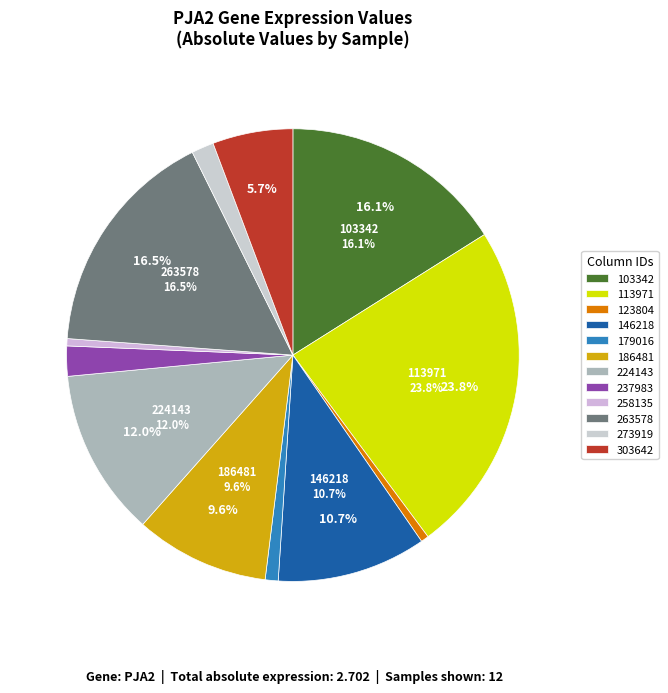

Rank the categories by value from highest to lowest.

113971, 263578, 103342, 224143, 146218, 186481, 303642, 237983, 273919, 179016, 123804, 258135